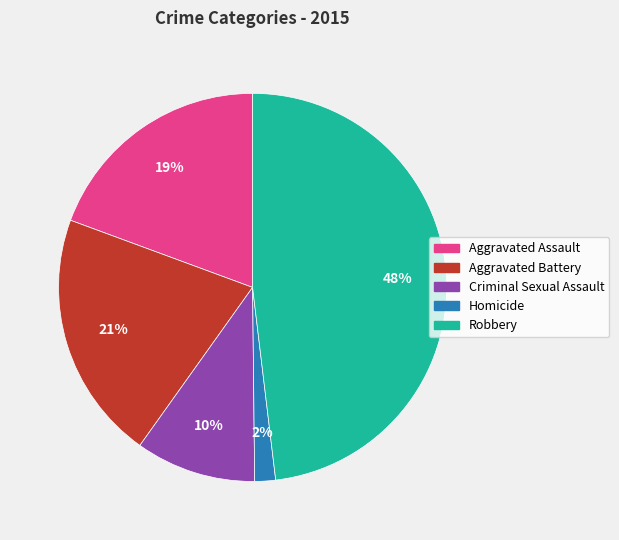

Is there a majority slice in this chart?

No